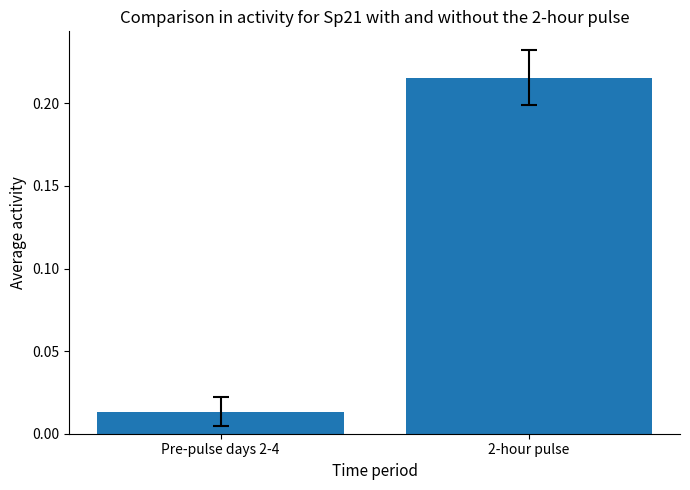

Rank the categories by value from highest to lowest.

2-hour pulse, Pre-pulse days 2-4